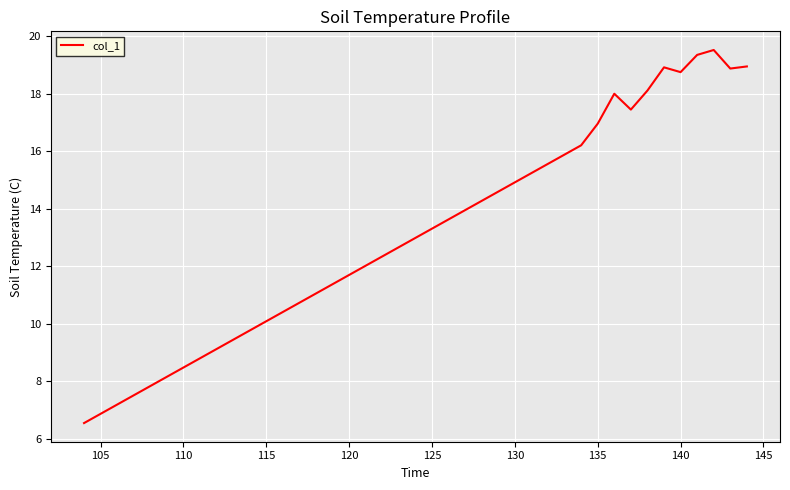

What is the difference between the maximum and minimum values?

13.0